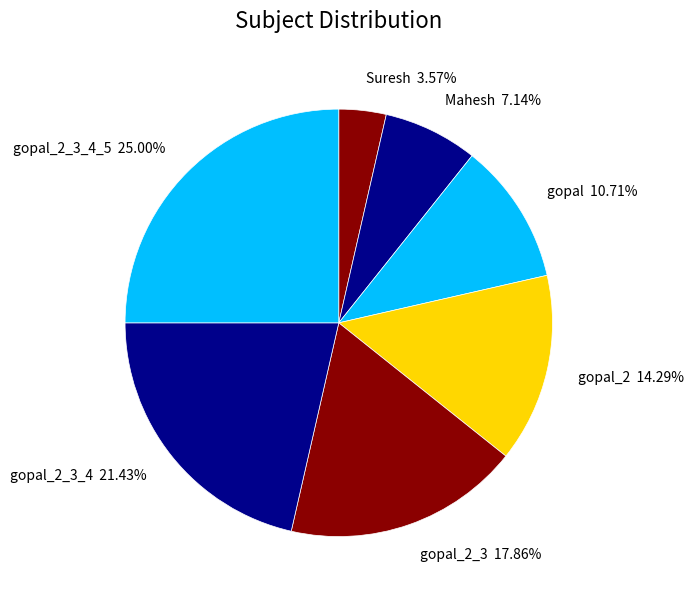

How many slices are in this pie chart?

7